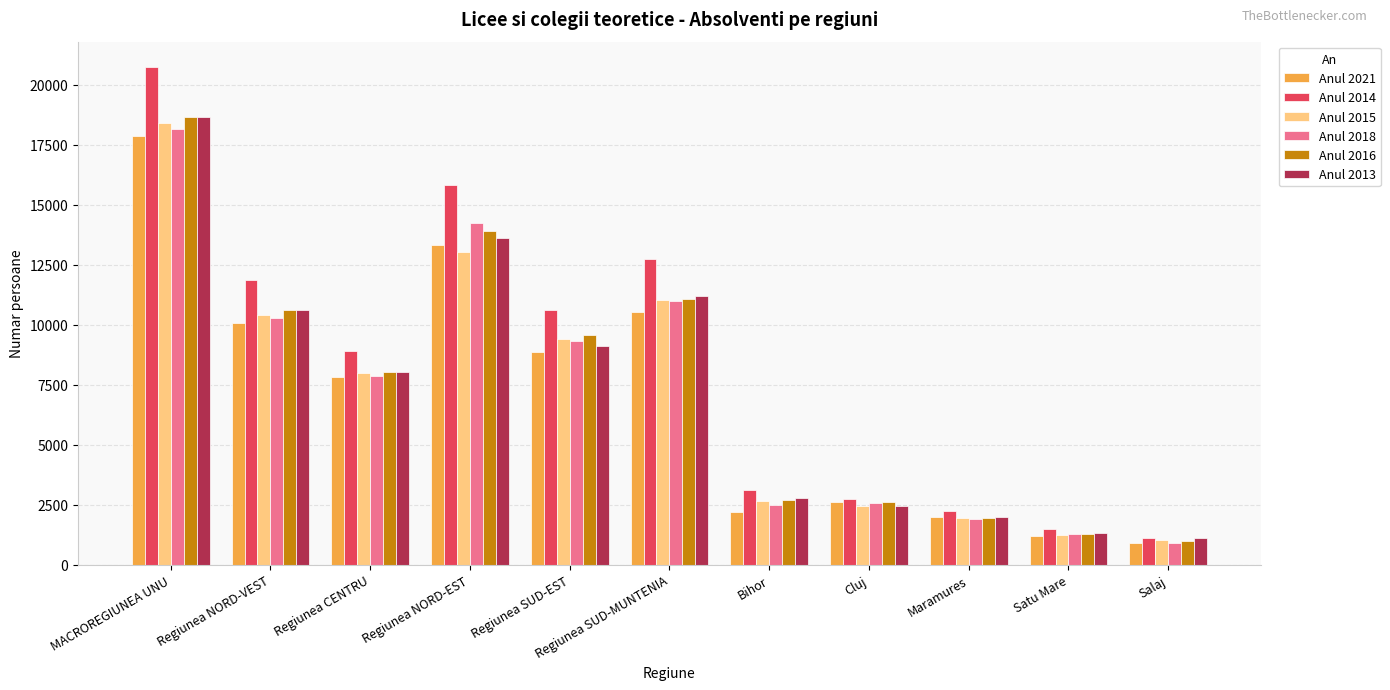

Which series has the largest total across all categories?

Anul 2014